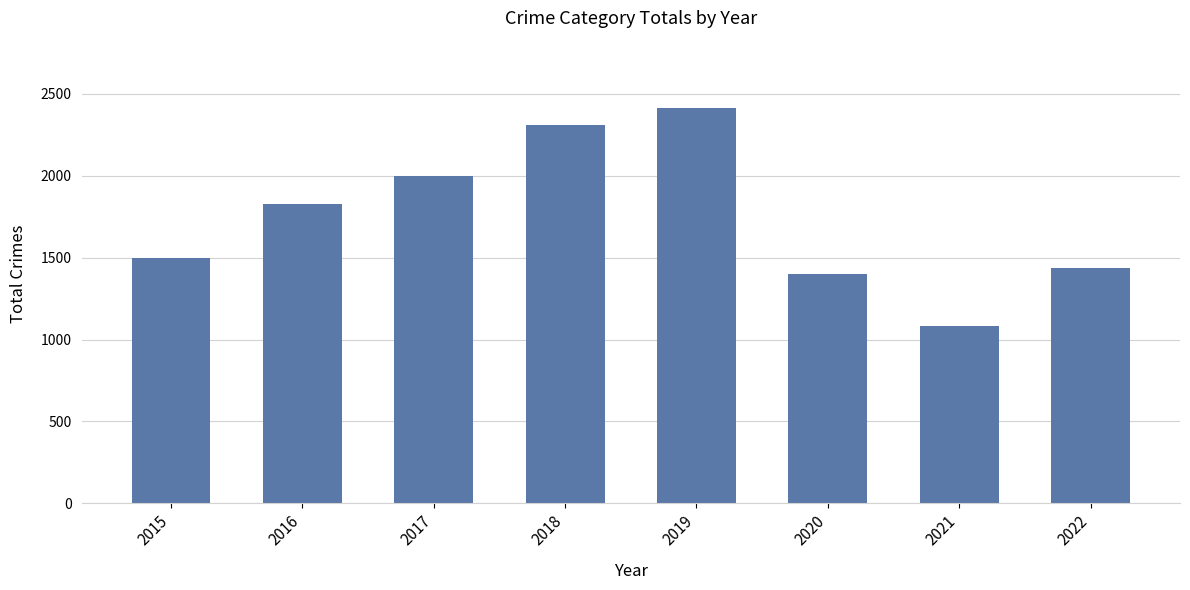

What is the change in value from 2018 to 2021?

-1227